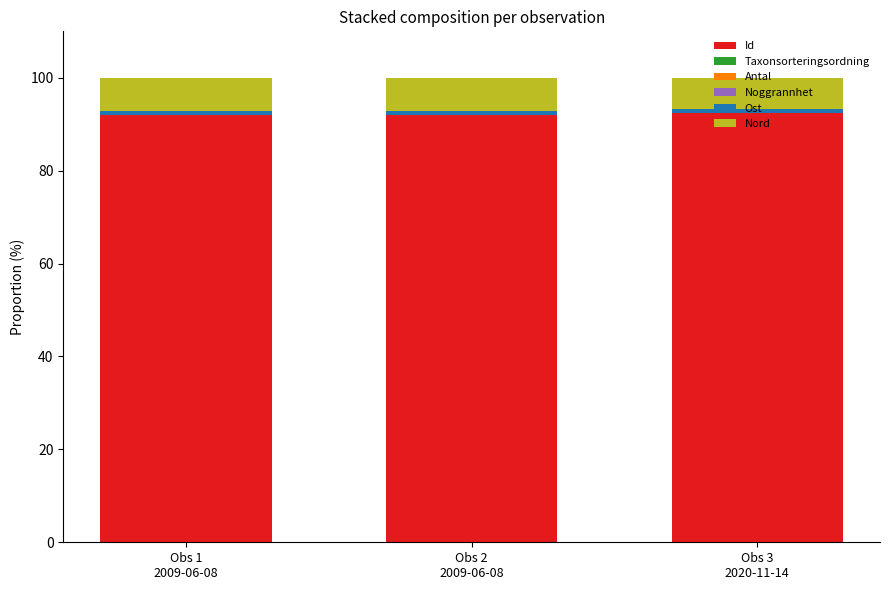

What is the value of the Id bar at the 1st from the left?

91.9